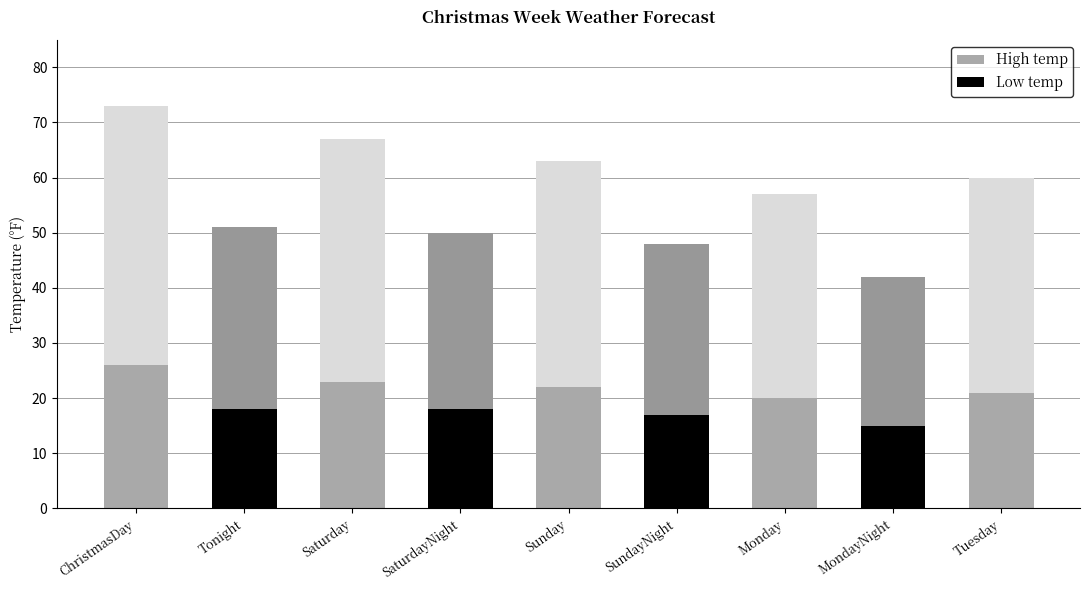

What is the label of the 2nd bar from the left?

Tonight